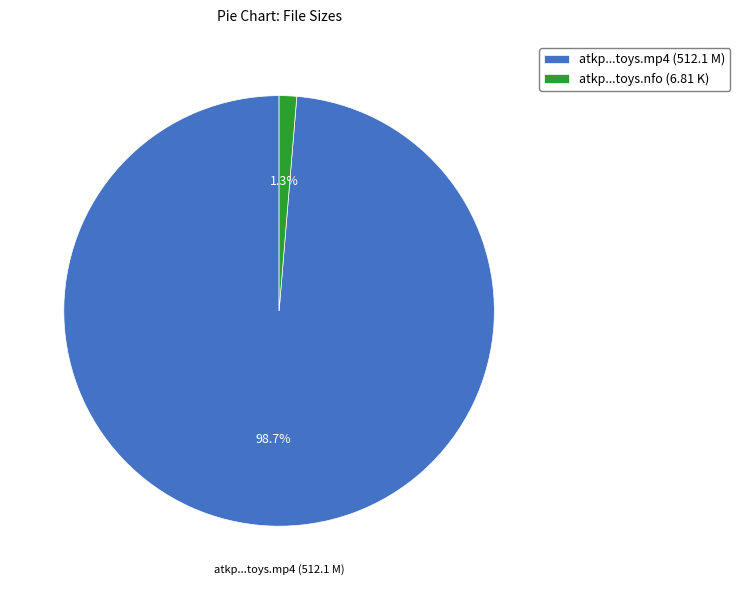

Between atkp...toys.mp4 (512.1 M) and atkp...toys.nfo (6.81 K), which is larger?

atkp...toys.mp4 (512.1 M)